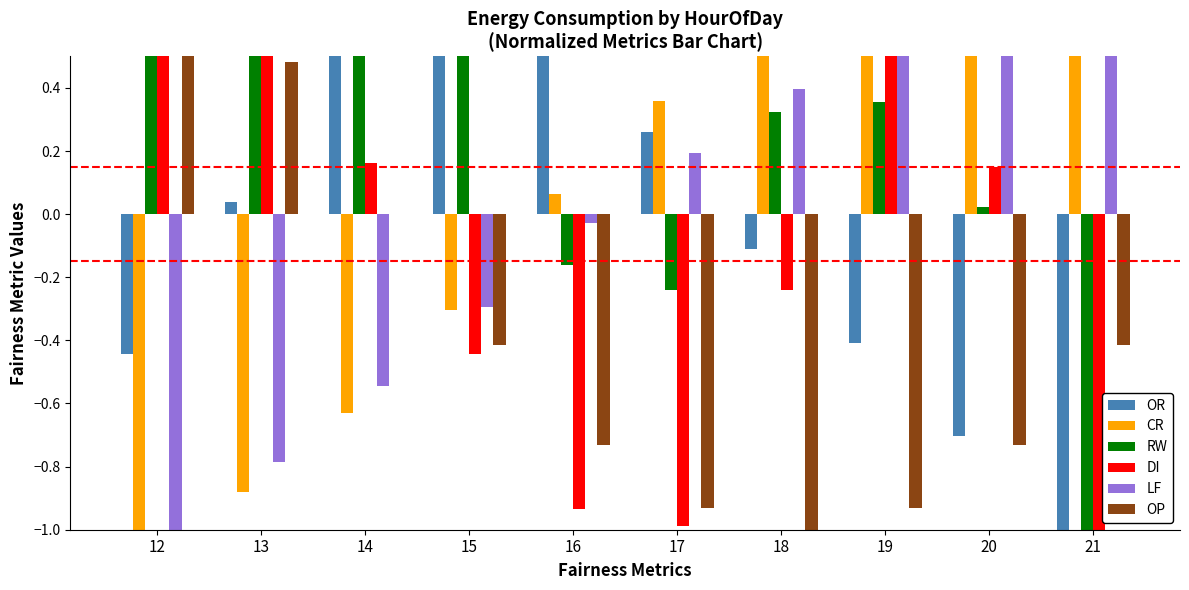

How many positive values does the RW series have?

7